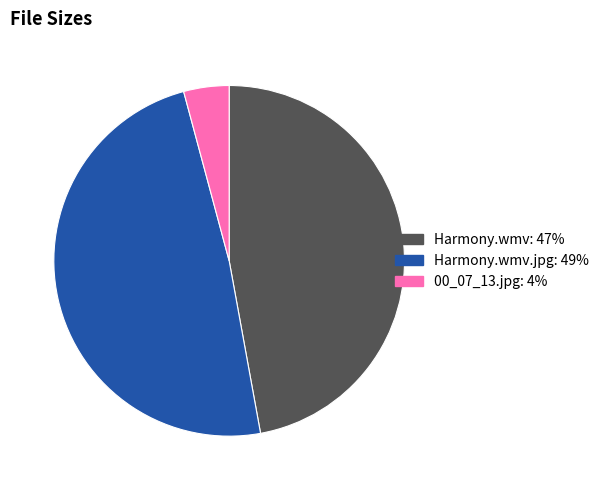

Does any single category account for the majority?

No